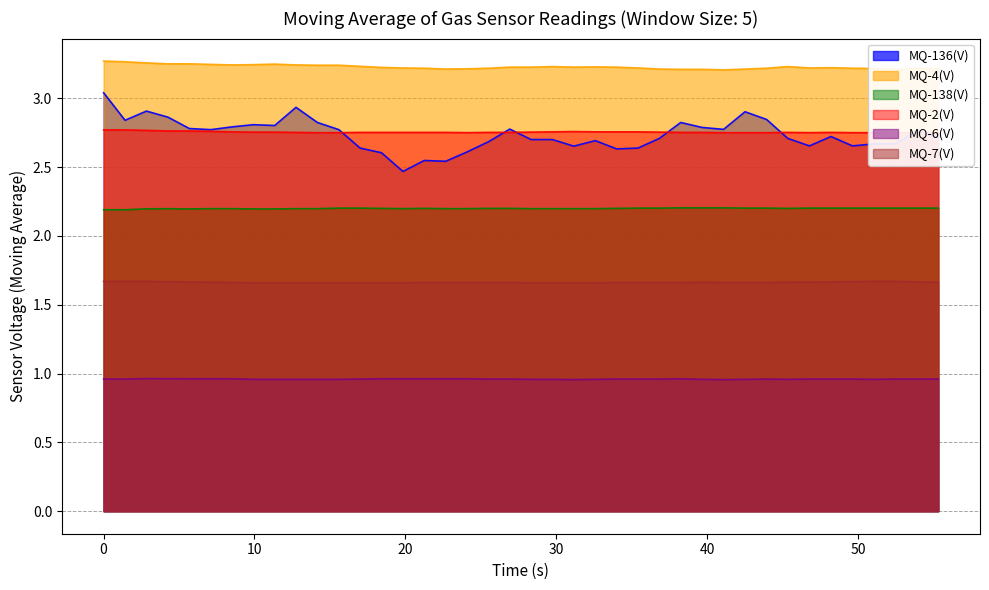

What is the value of the MQ-4(V) point at the 22nd from the left?

3.2